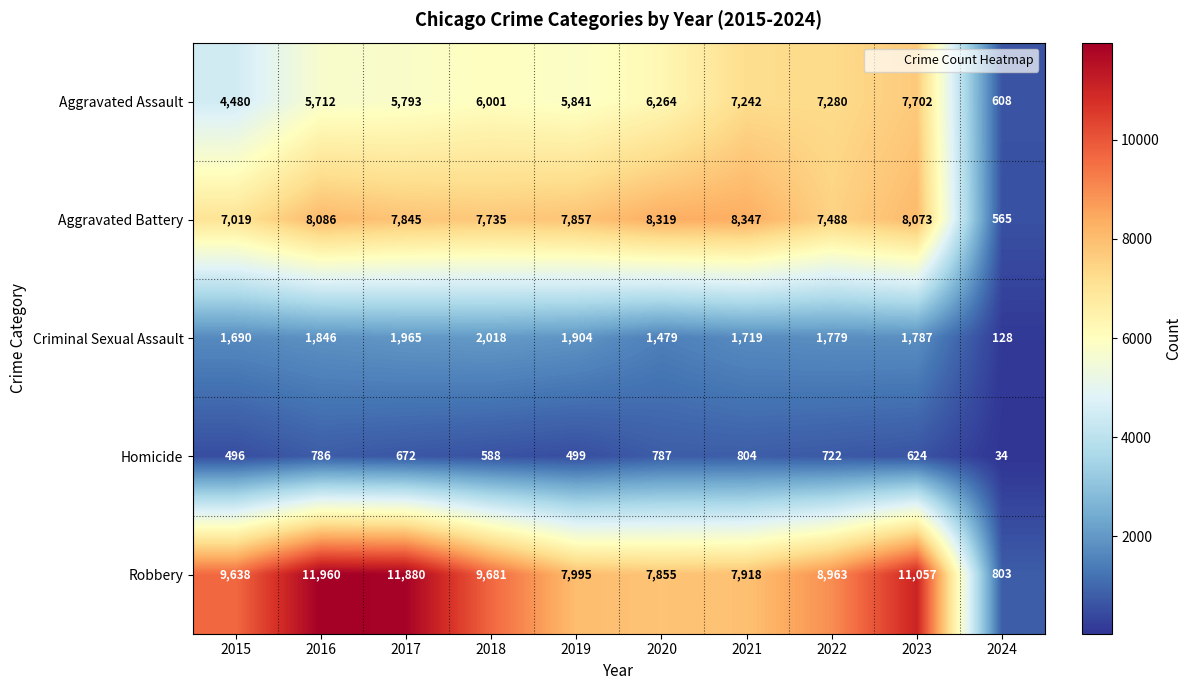

Rank the series at 2020 from lowest to highest value.

Homicide, Criminal Sexual Assault, Aggravated Assault, Robbery, Aggravated Battery